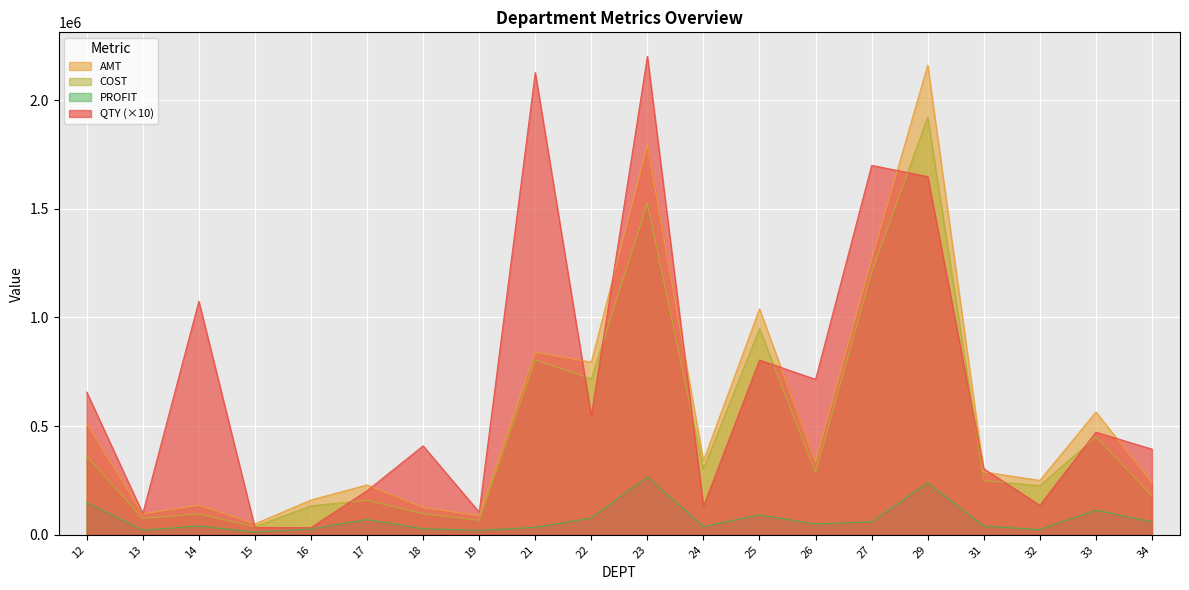

List the labels in order of AMT value, largest first.

29, 23, 27, 25, 21, 22, 33, 12, 24, 26, 31, 32, 34, 17, 16, 14, 18, 13, 19, 15